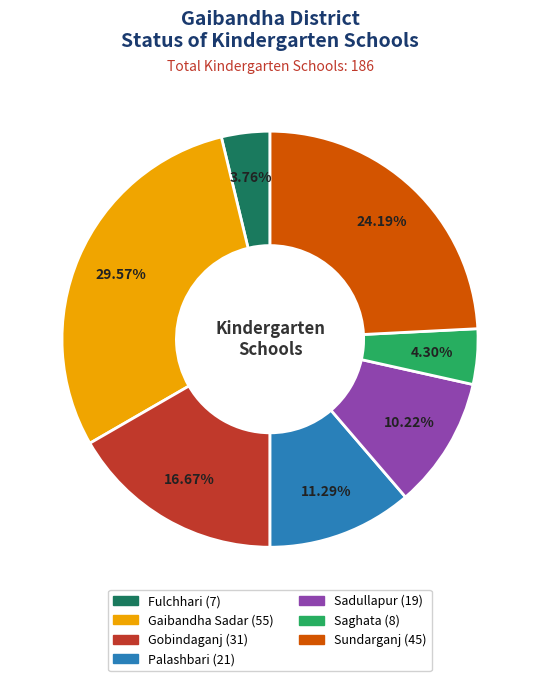

Which has a higher value, Gobindaganj or Sundarganj?

Sundarganj